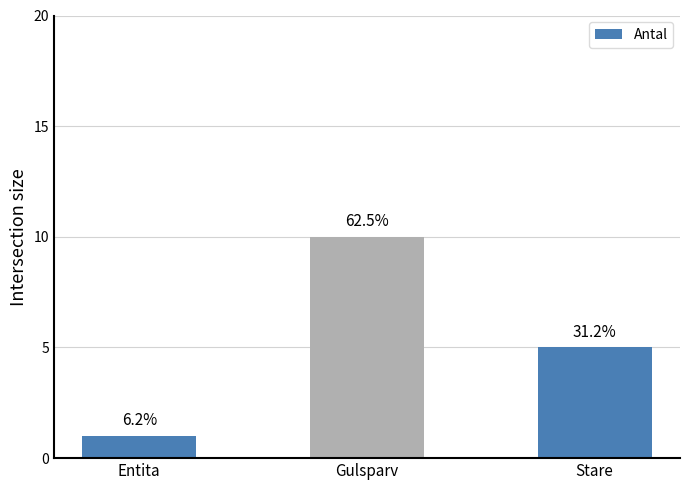

Does the chart contain any negative values?

No